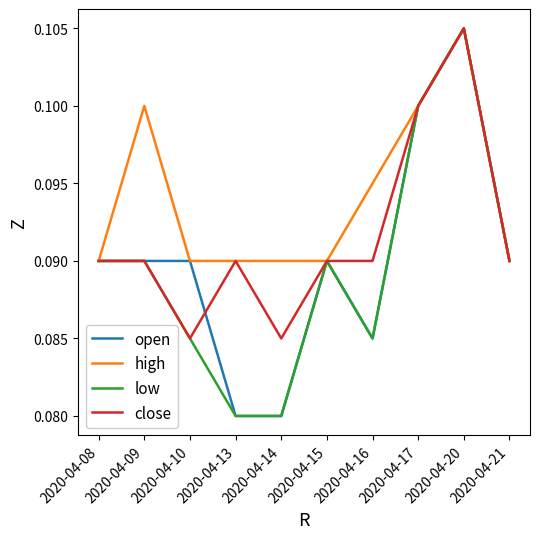

At which category does the chart reach its peak across all series?

2020-04-20